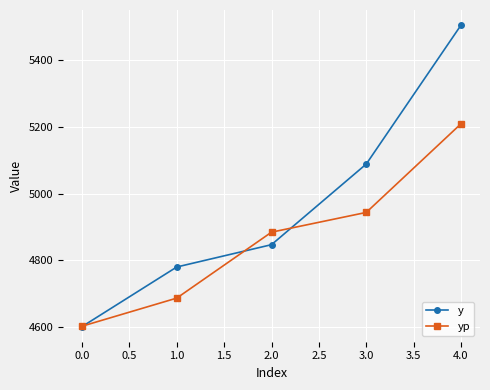

What is the lowest value of the y series?

4601.0